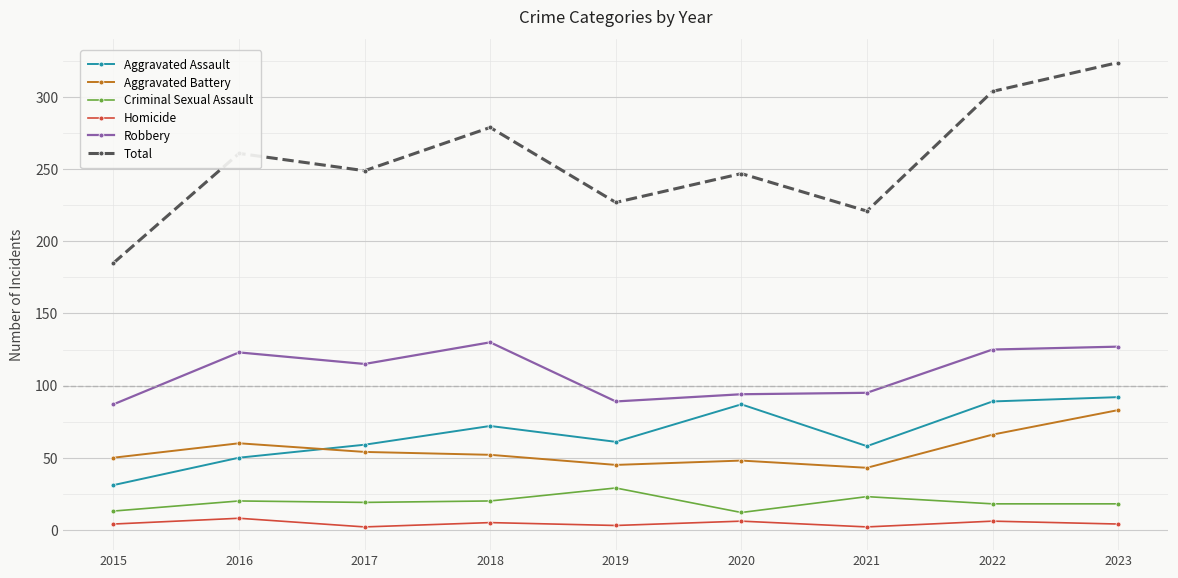

Which series changed the most between 2016 and 2023?

Total